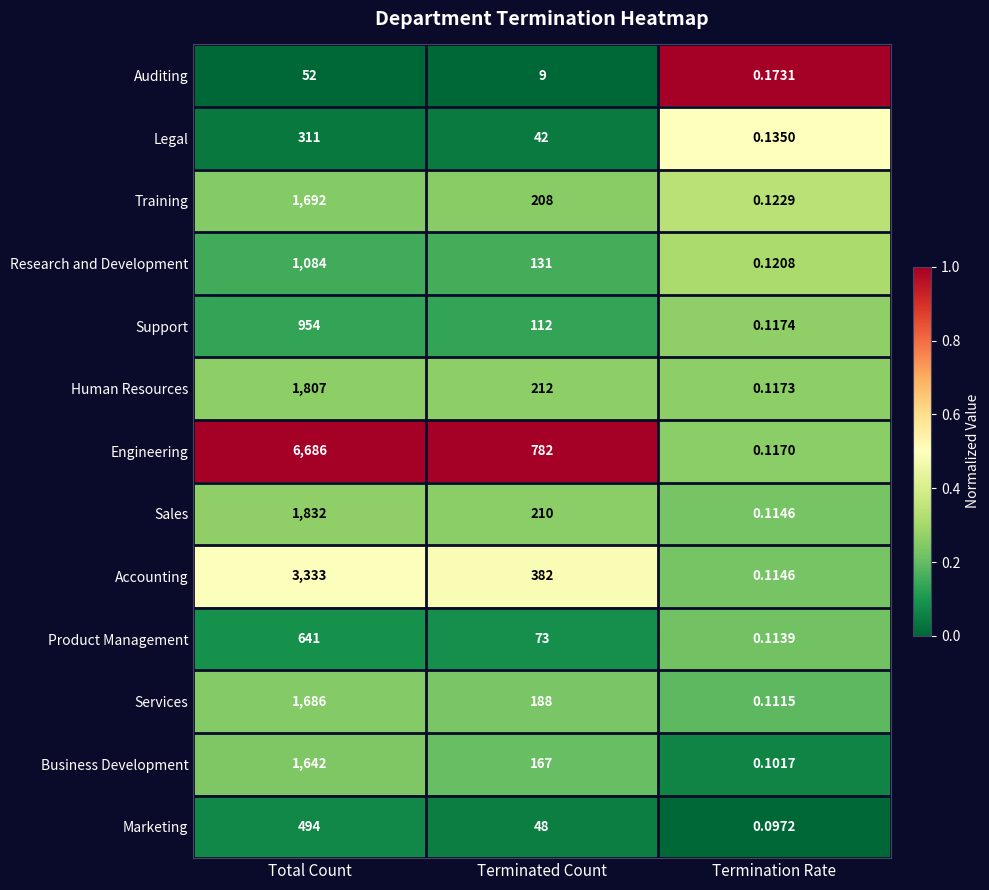

At which category does the chart reach its peak across all series?

Total Count